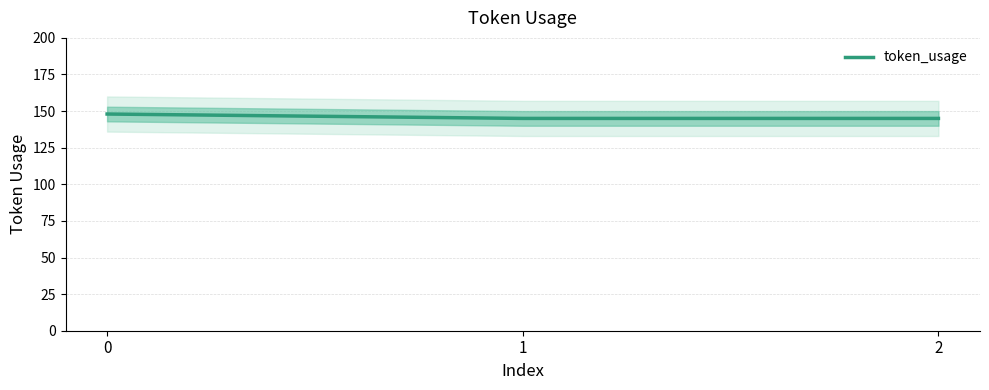

Count the values in the range 145 to 148.

3